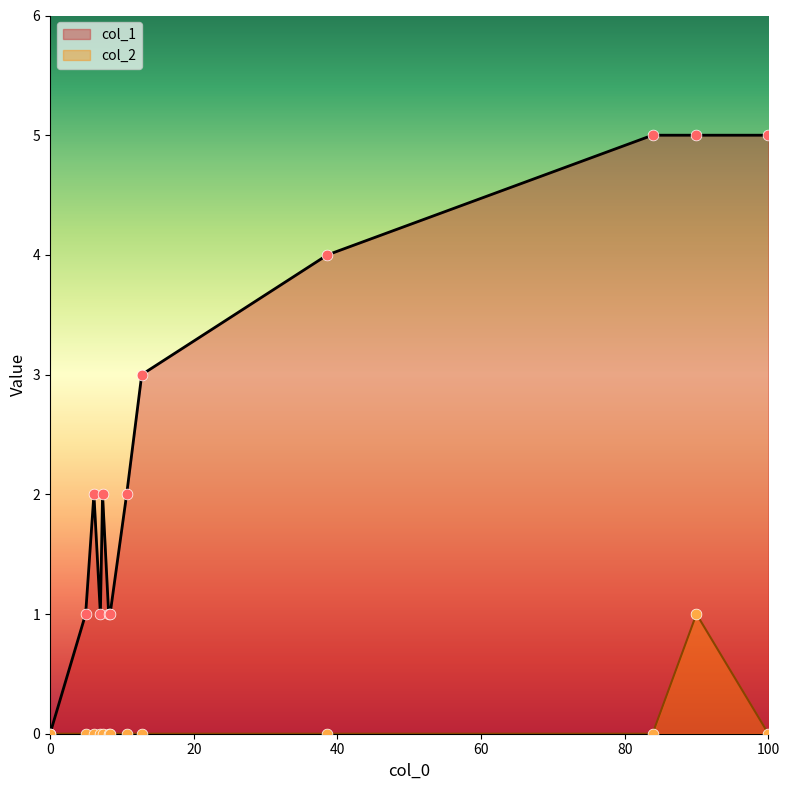

What are all the series names shown in the legend?

col_1, col_2